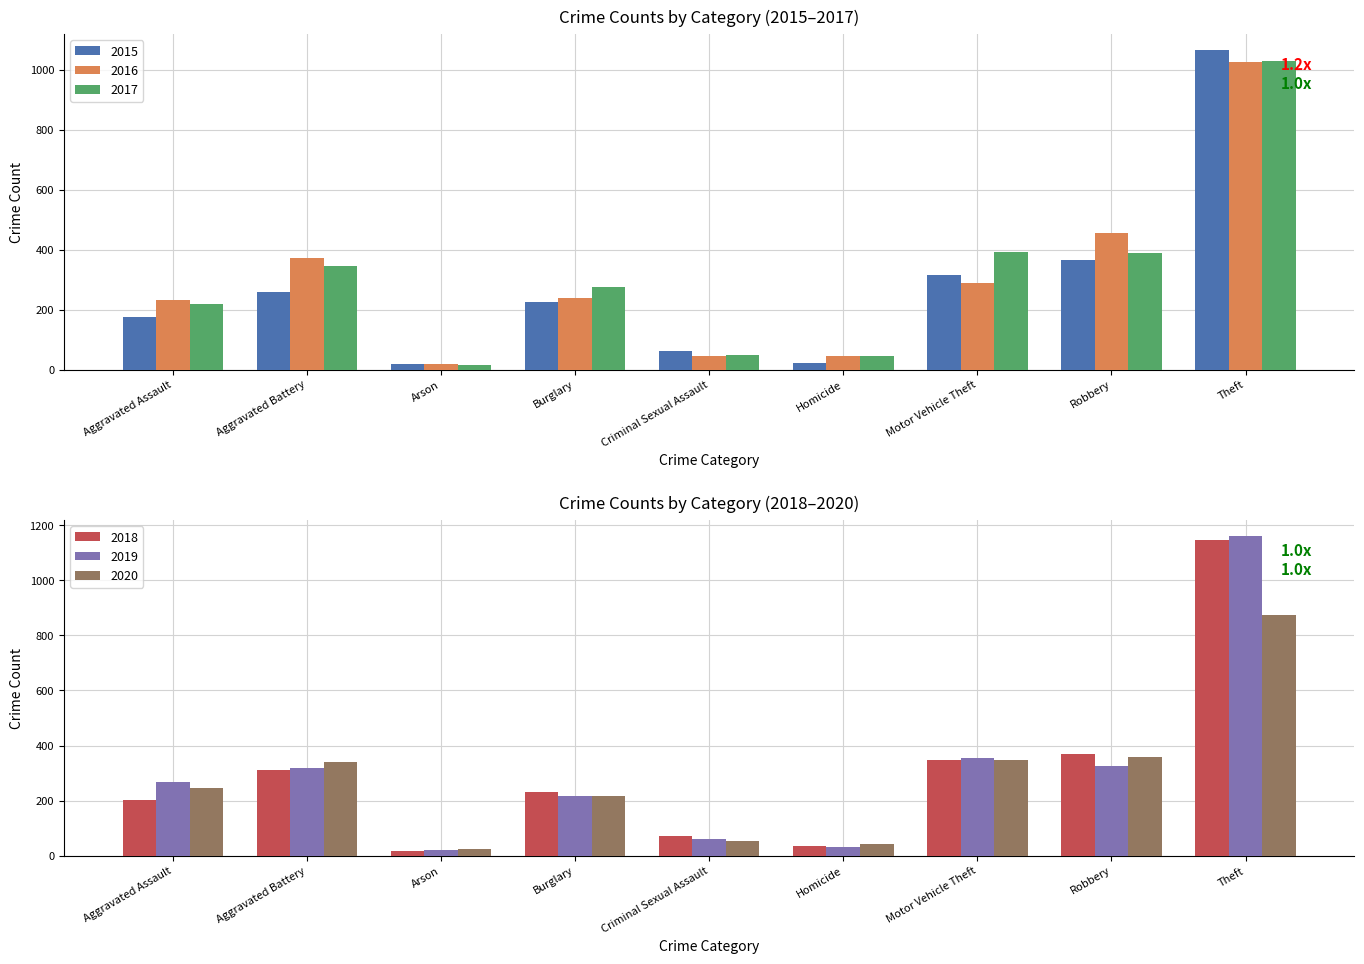

Where is 2019 nearest to the value 590?

Motor Vehicle Theft